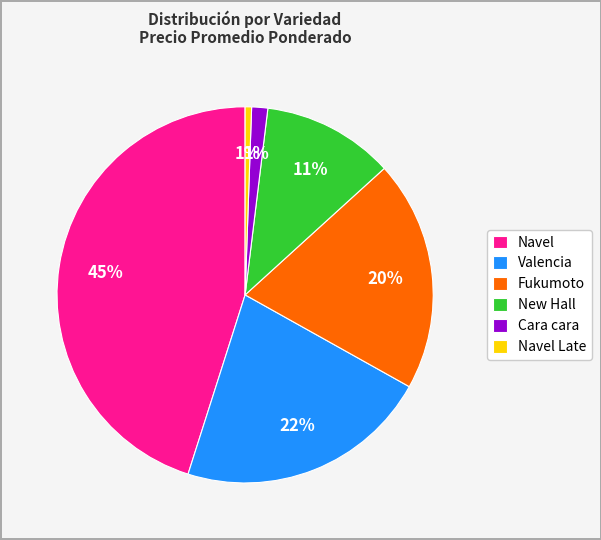

Between Navel Late and New Hall, which is larger?

New Hall